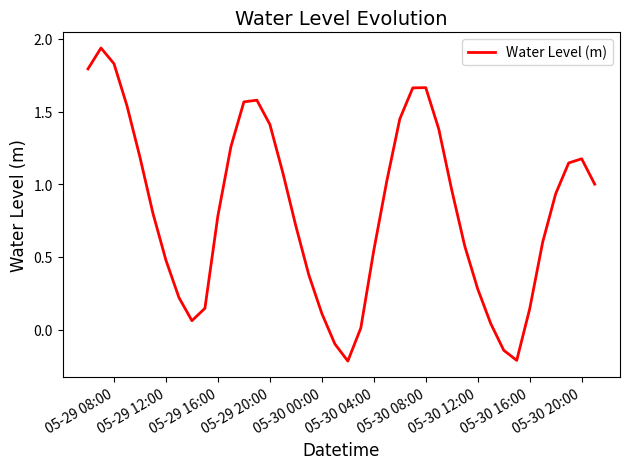

What is the difference between the maximum and minimum values?

2.2